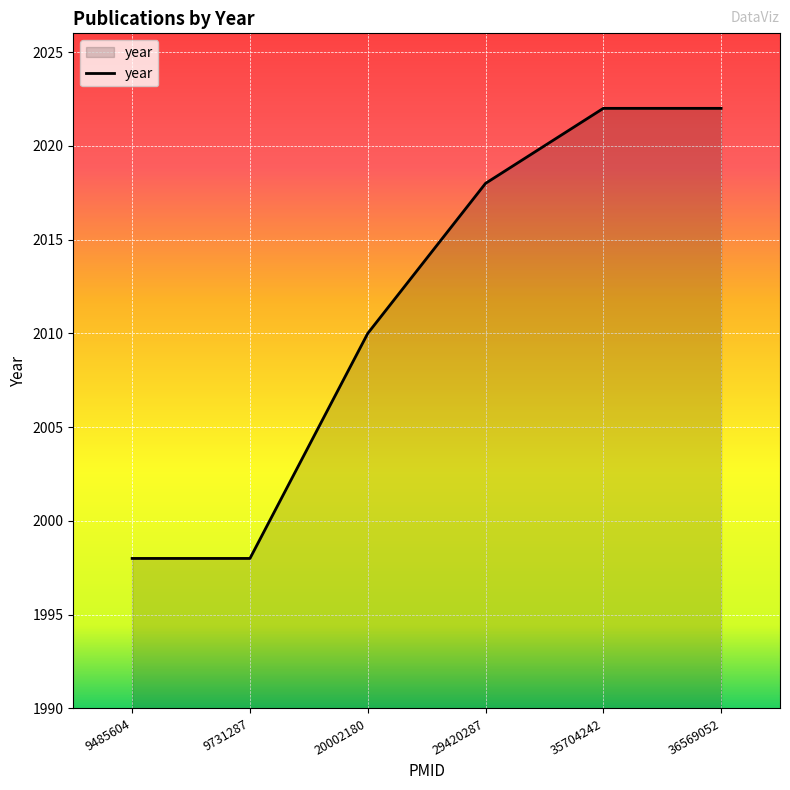

Reading left to right, what are all the values shown in this chart?

9485604=1998	9731287=1998	20002180=2010	29420287=2018	35704242=2022	36569052=2022